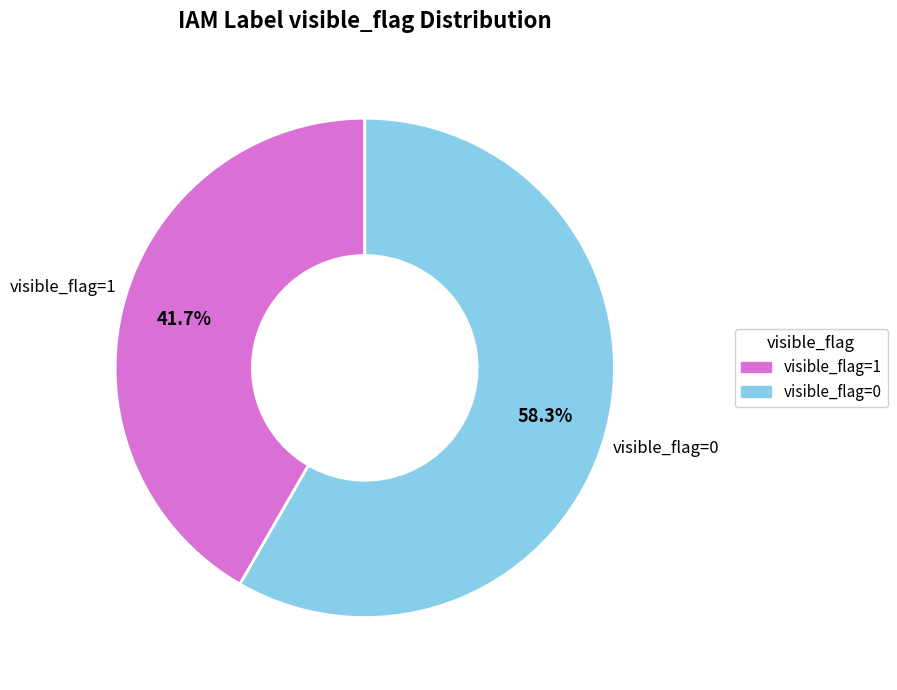

To the nearest percent, what is the average slice percentage?

50%